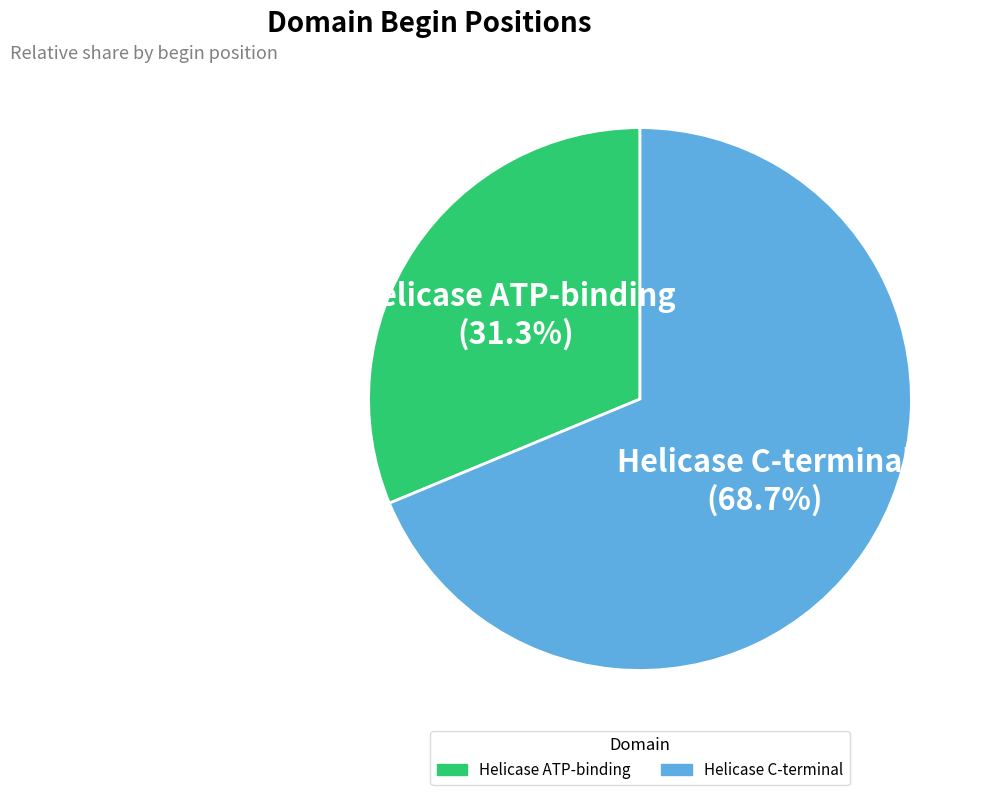

What percentage is the Helicase C-terminal slice, to the nearest percent?

69%